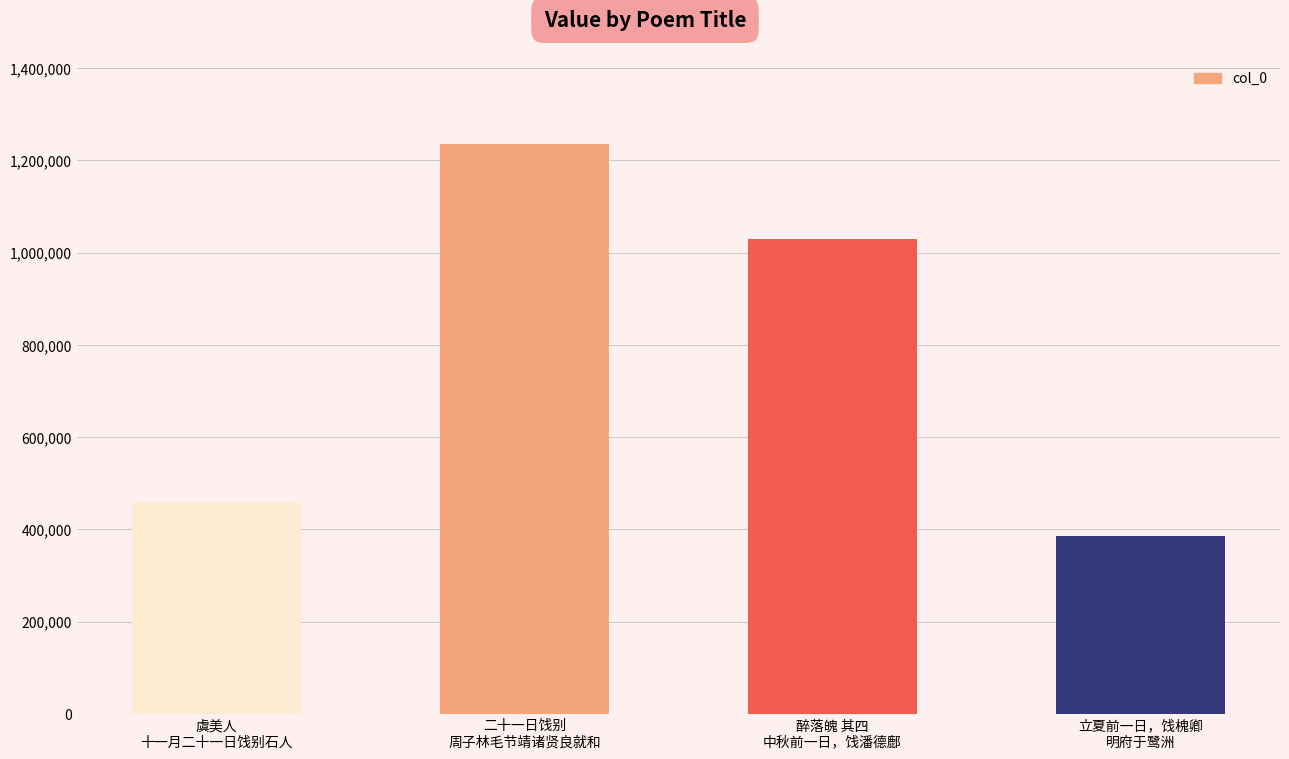

How many bars are there in total?

4